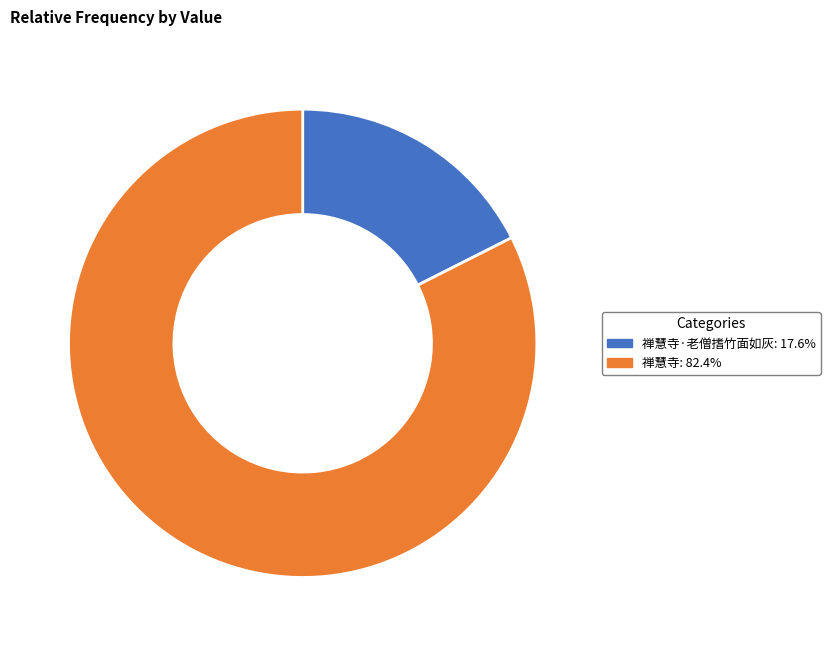

How many slices are in this pie chart?

2